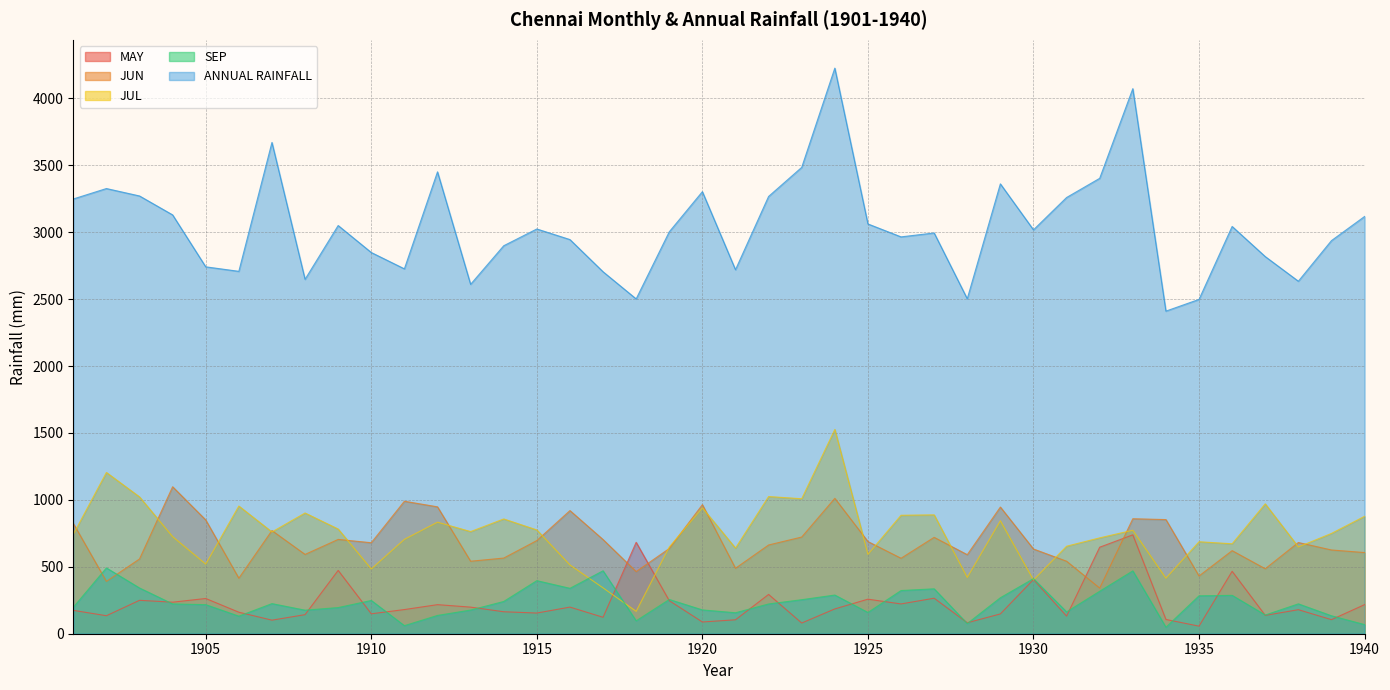

What is the difference between the maximum and minimum values in the ANNUAL RAINFALL series?

1815.7